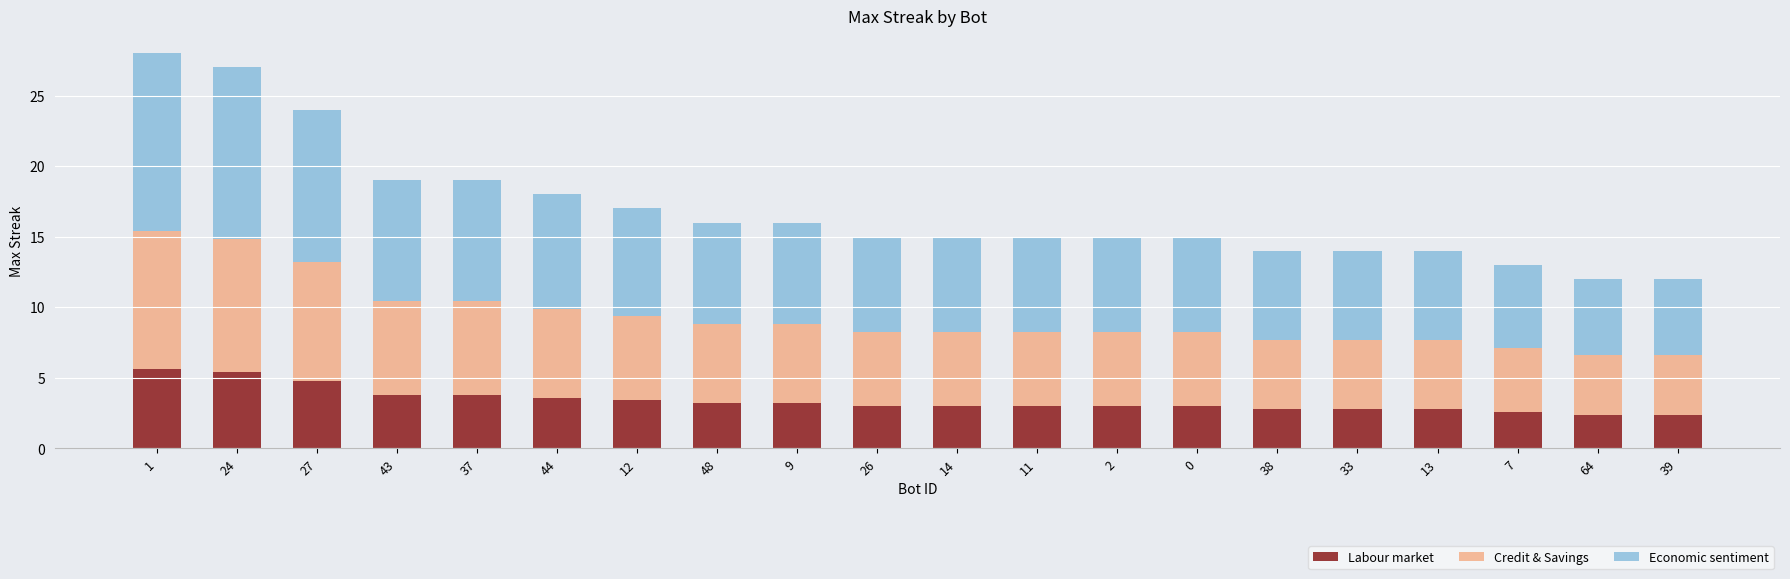

Is it true that Labour market equals 4.8 at 14?

False